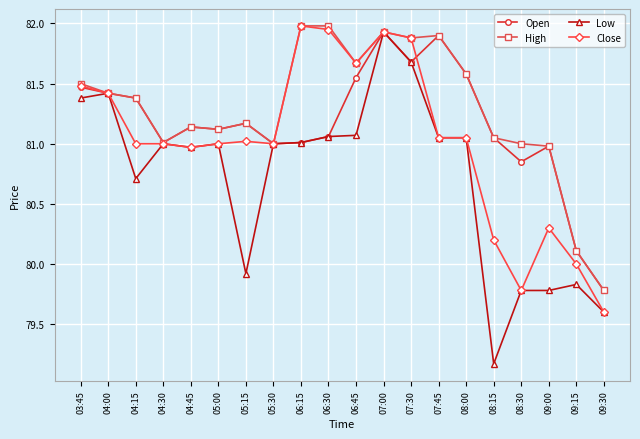

Rank the series by their average value, from highest to lowest.

High, Open, Close, Low